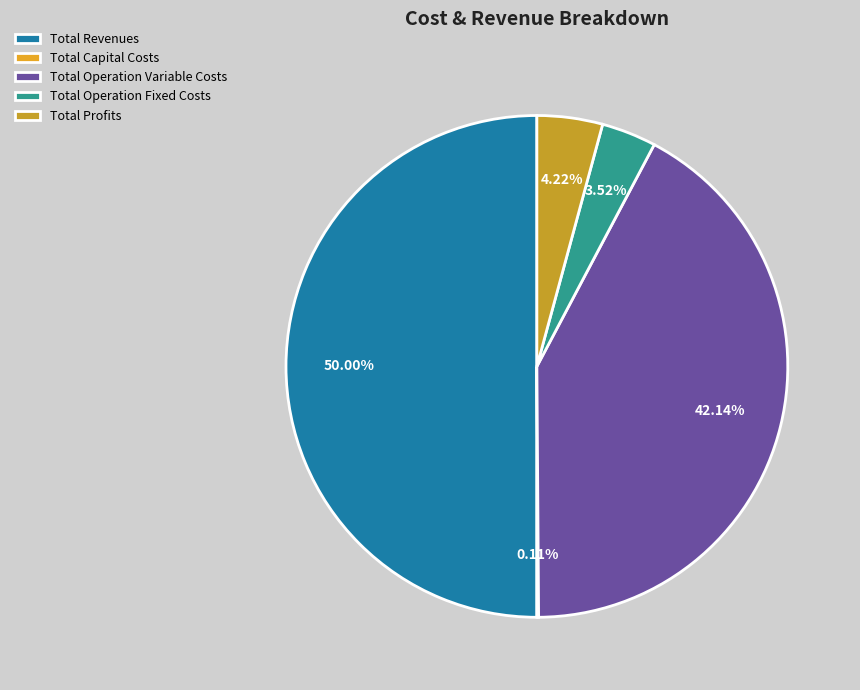

Do Total Operation Variable Costs and Total Capital Costs together represent more than half of the pie?

No